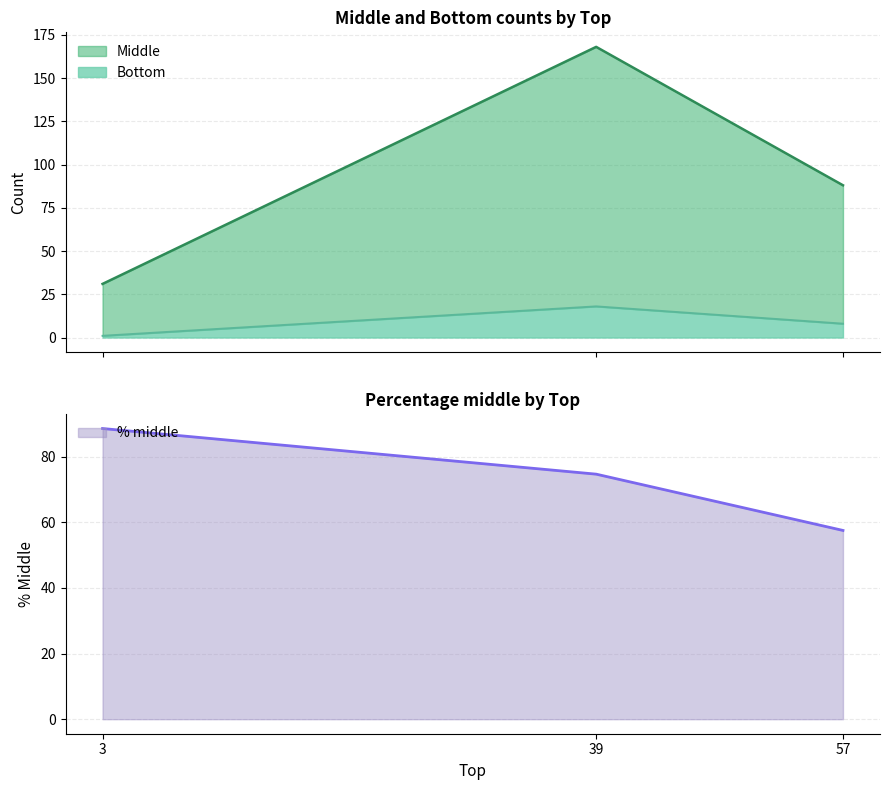

How many lines are shown in the chart?

3